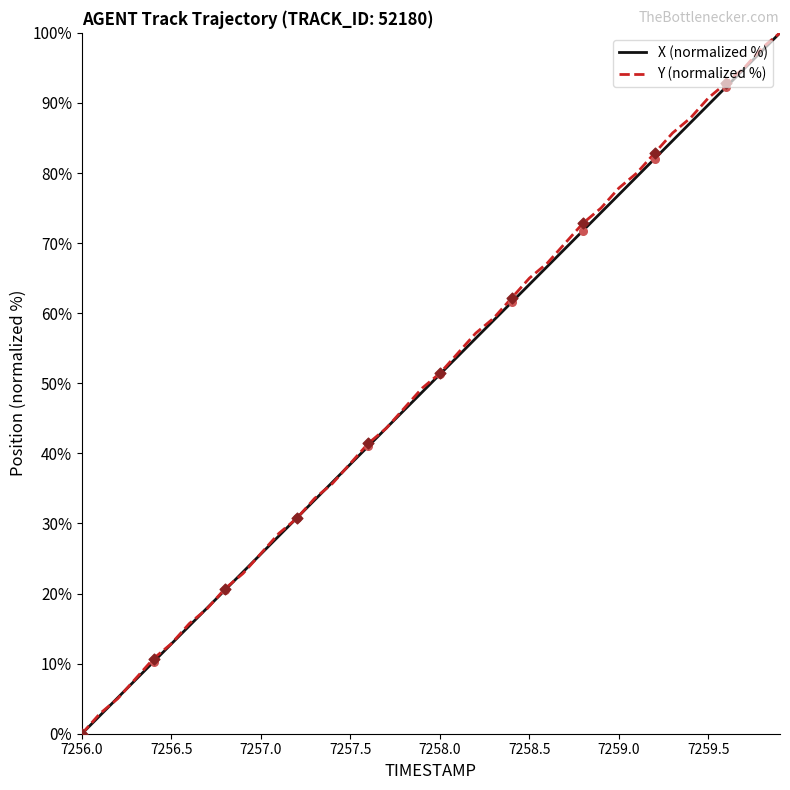

What are all the series names shown in the legend?

X (normalized %), Y (normalized %)